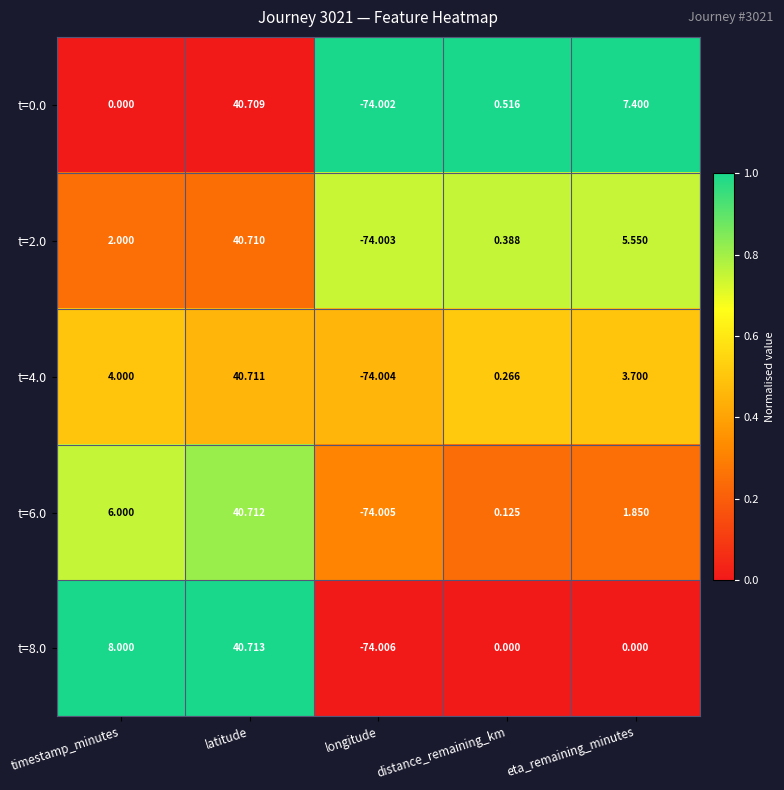

Which category has the highest value across all series?

latitude